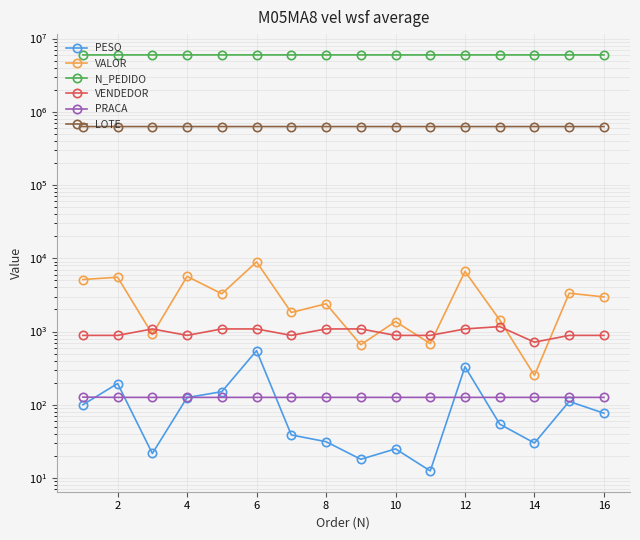

Is it true that N_PEDIDO equals 1765344.6 at 12?

False